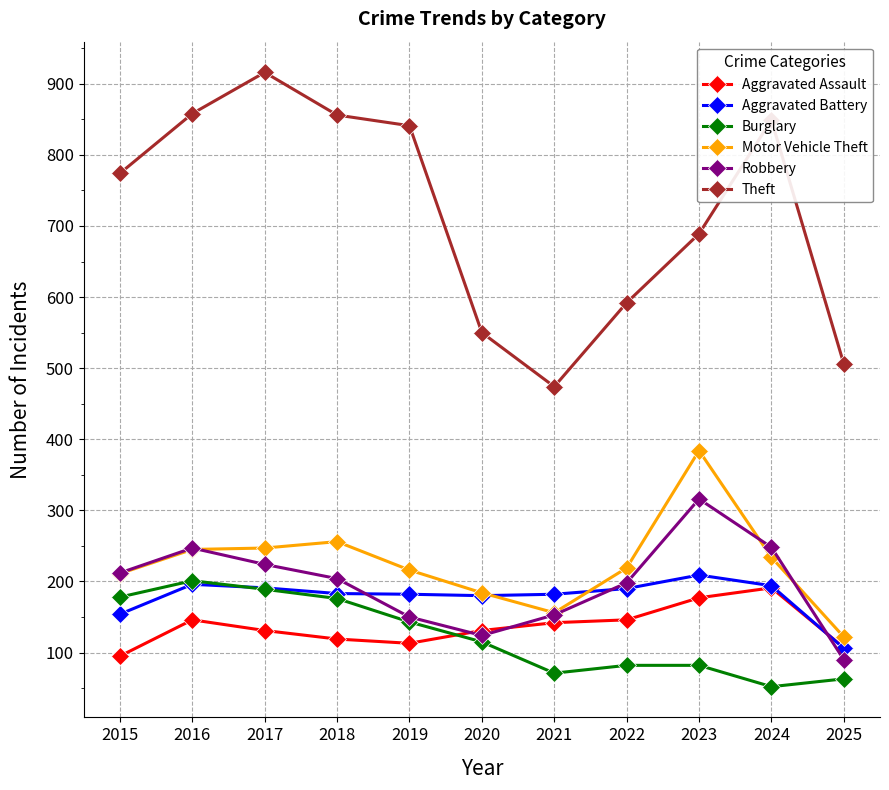

Is the value of Robbery at 2020 greater than the value of Theft at 2019?

No